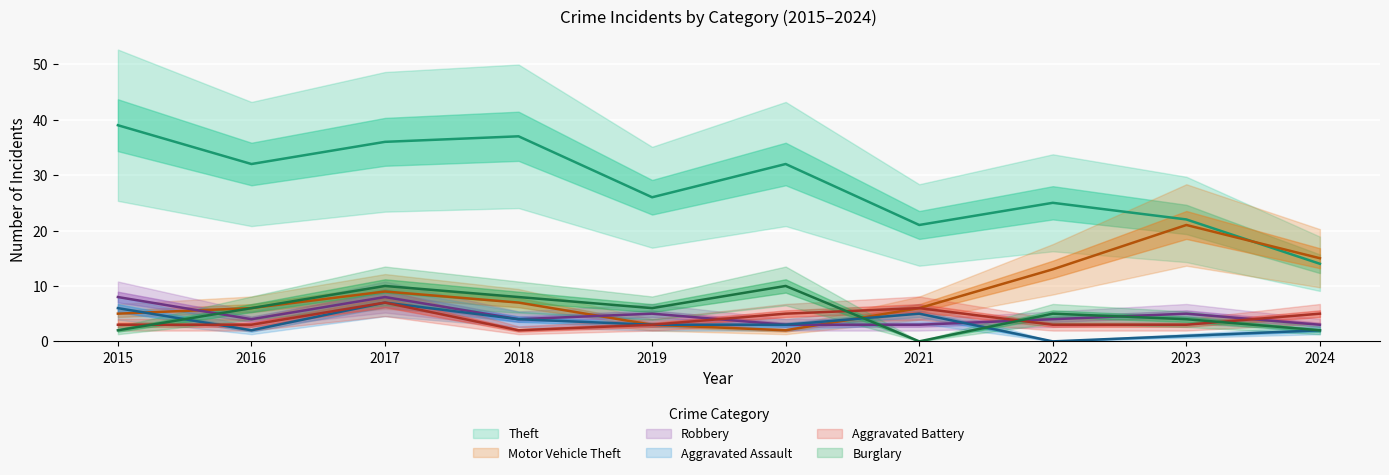

Which has a higher value, 2022 or 2020?

2020